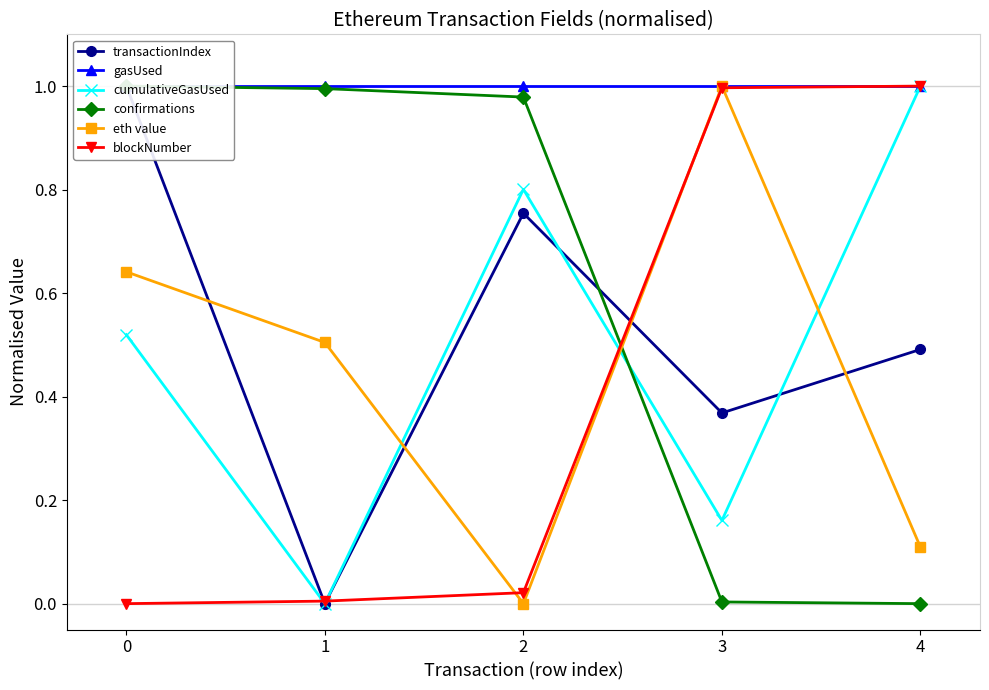

Between 0 and 2, which series saw the biggest shift?

eth value